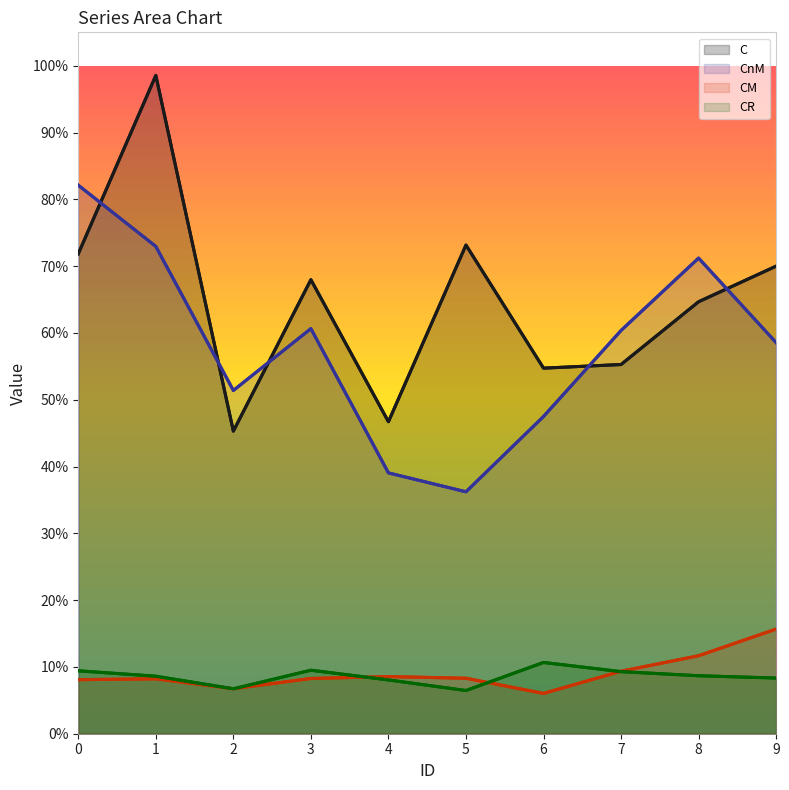

Which series has the largest total across all categories?

C